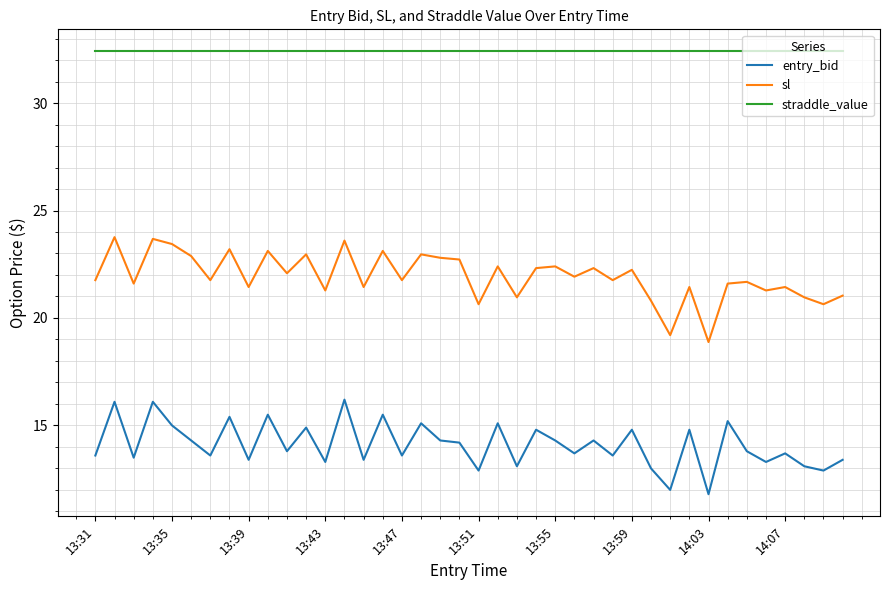

True or false: entry_bid and straddle_value intersect in this chart.

False